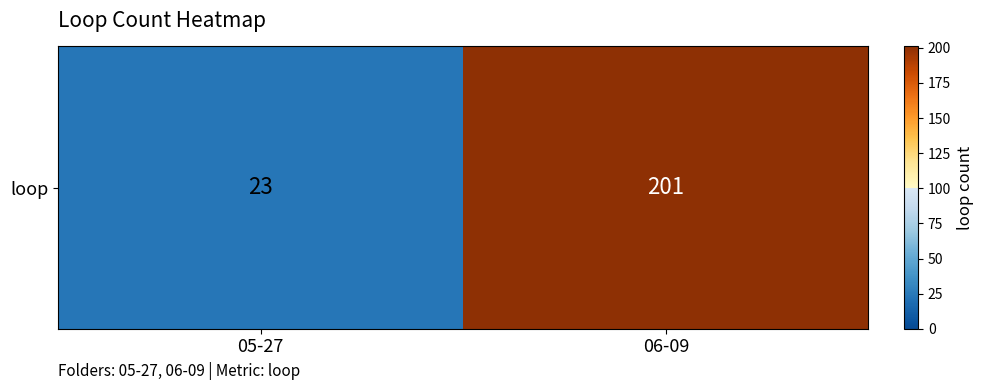

Count the values in the range 23 to 201.

2